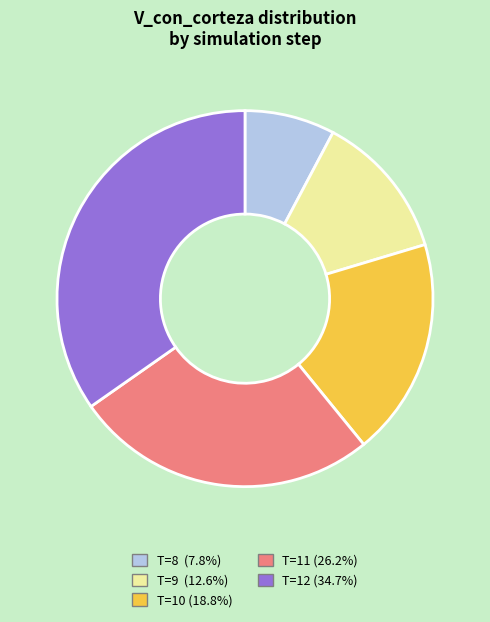

Is there any slice that represents more than half of the pie?

No